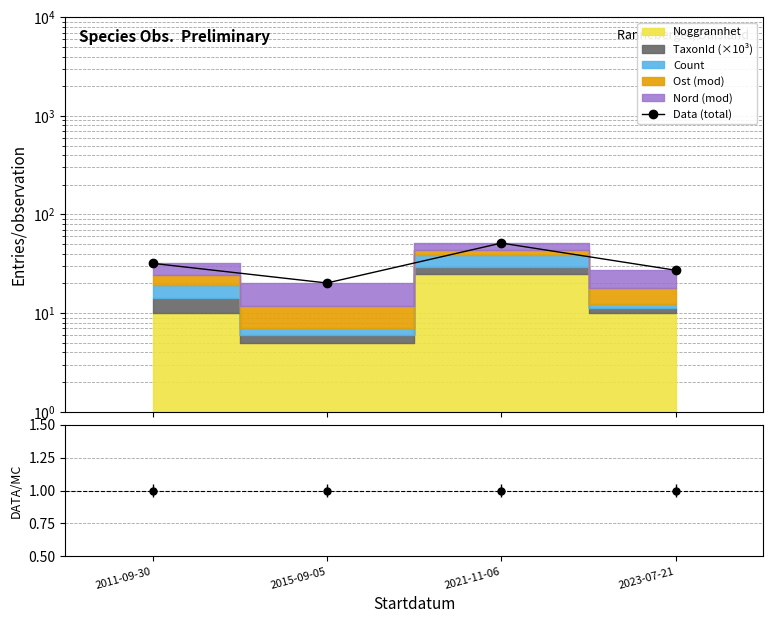

What is the change in value from 2021-11-06 to 2023-07-21?

-24.1